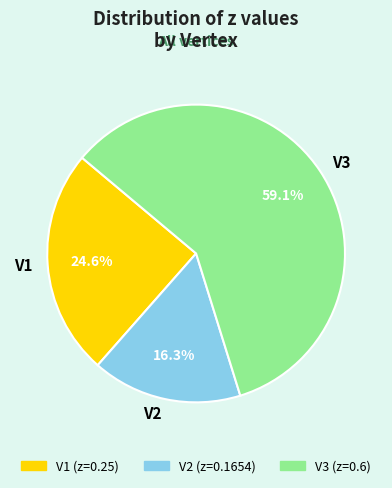

Is there any slice that represents more than half of the pie?

Yes